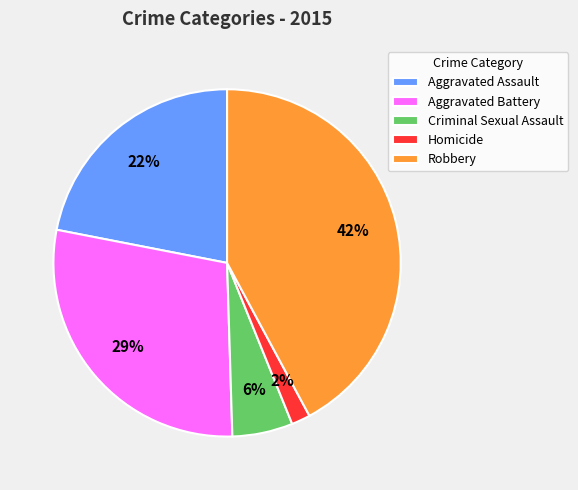

Is there any slice that represents more than half of the pie?

No